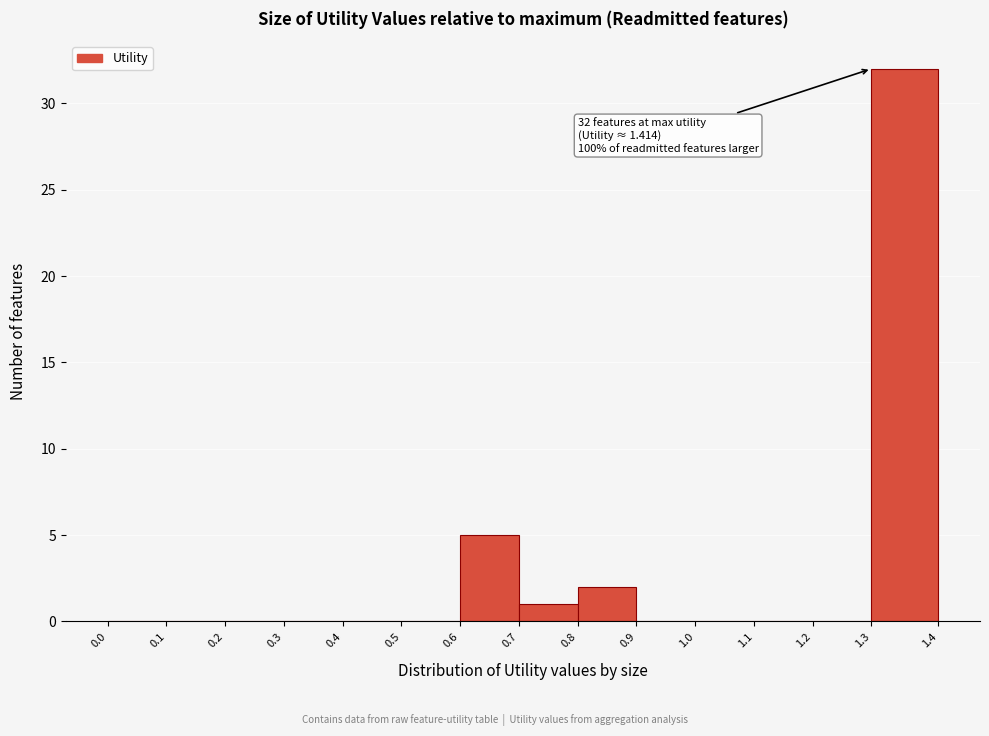

Which range on the x-axis has the tallest bar?

1.3 to 1.4